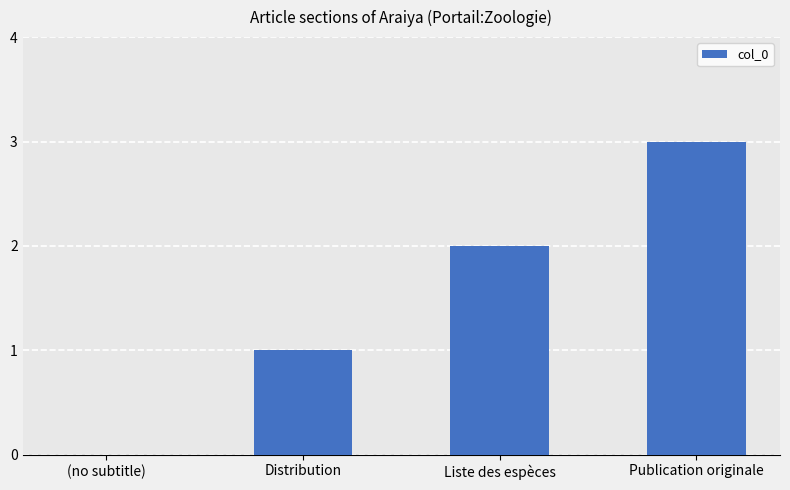

What is the sum of all values?

6